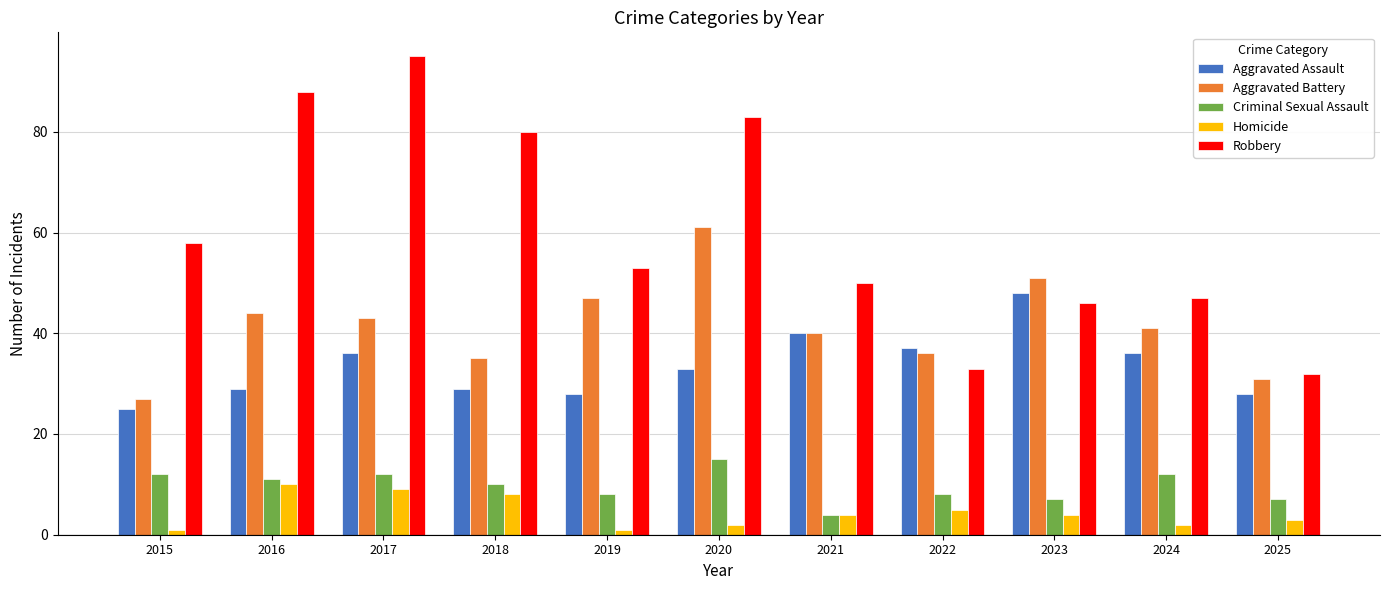

Is the value of Robbery at 2018 greater than the value of Homicide at 2023?

Yes